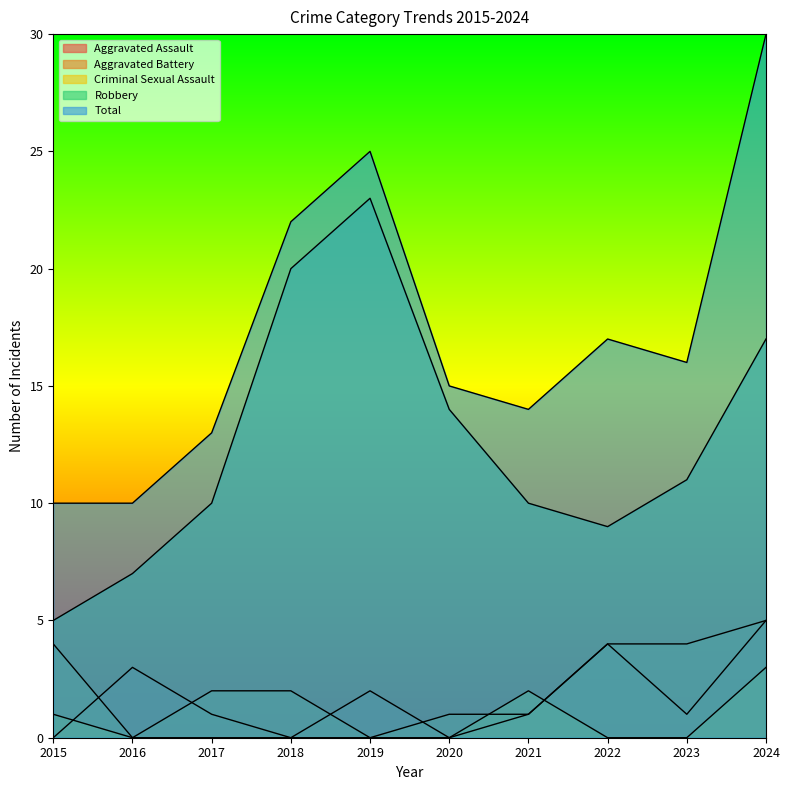

Reading left to right, extract all data points from this chart.

Aggravated Assault: 2015=0	2016=3	2017=1	2018=0	2019=2	2020=0	2021=1	2022=4	2023=1	2024=5
Aggravated Battery: 2015=4	2016=0	2017=2	2018=2	2019=0	2020=1	2021=1	2022=4	2023=4	2024=5
Criminal Sexual Assault: 2015=1	2016=0	2017=0	2018=0	2019=0	2020=0	2021=2	2022=0	2023=0	2024=3
Robbery: 2015=5	2016=7	2017=10	2018=20	2019=23	2020=14	2021=10	2022=9	2023=11	2024=17
Total: 2015=10	2016=10	2017=13	2018=22	2019=25	2020=15	2021=14	2022=17	2023=16	2024=30